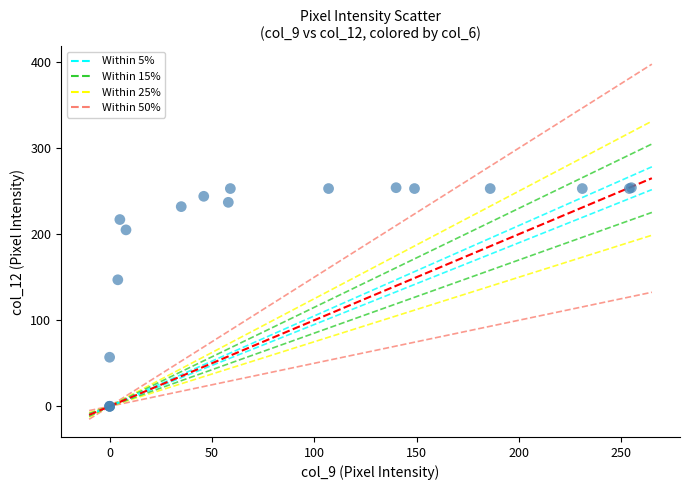

What Y value in the scatter plot is closest to 127?

147